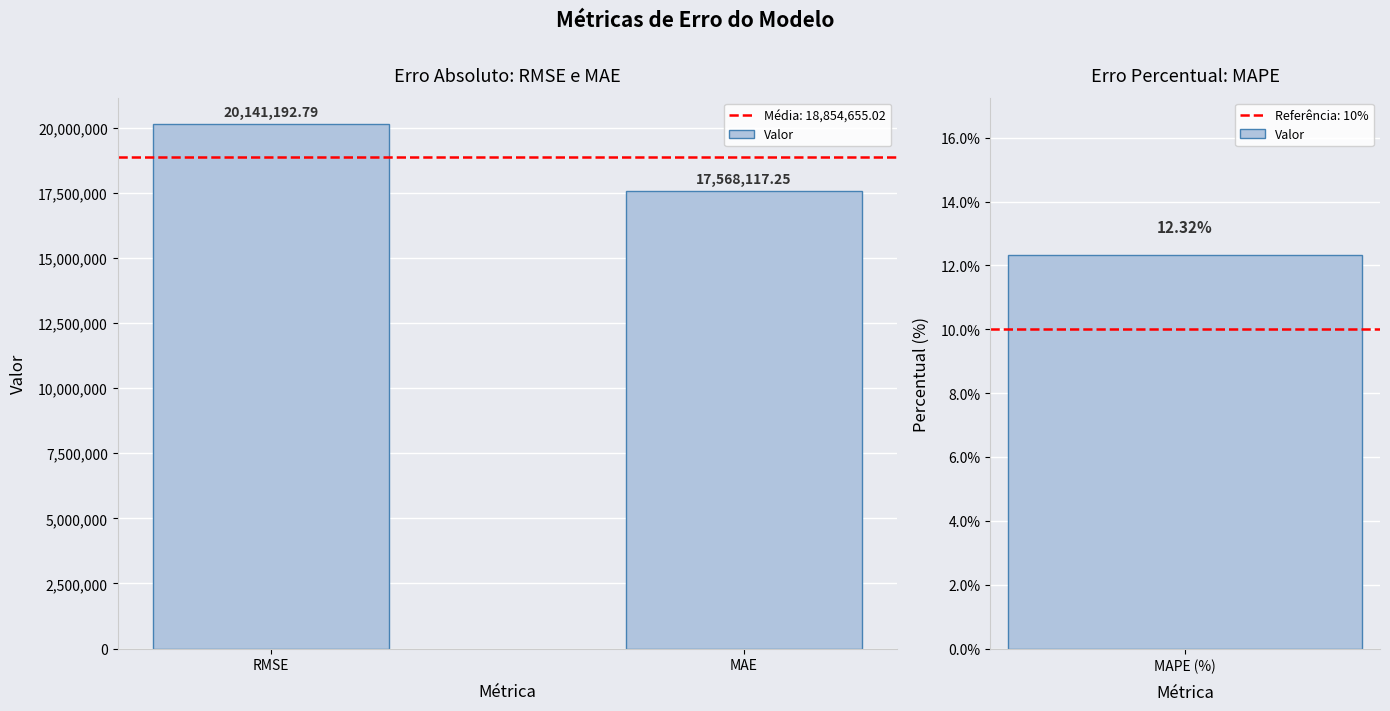

What is the change in value from RMSE to MAE?

-2573075.5